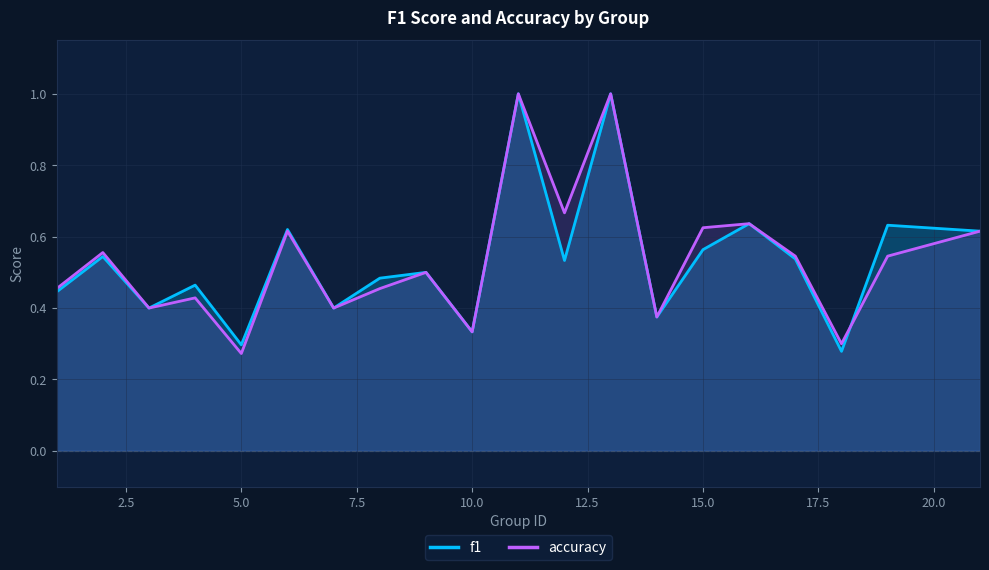

What are all the series names shown in the legend?

f1, accuracy